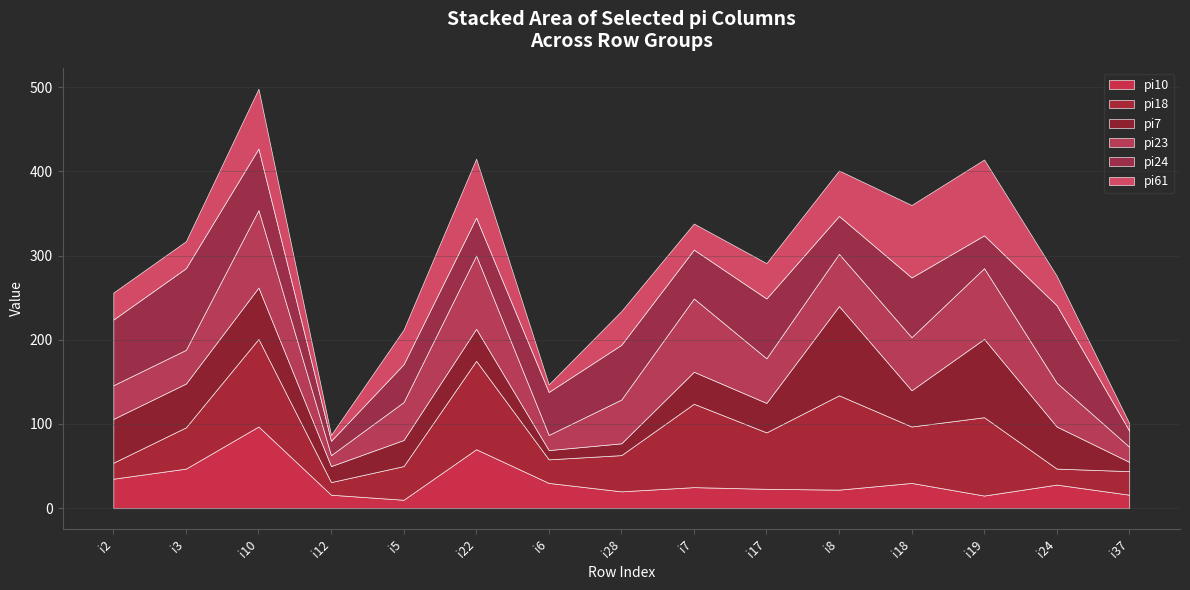

At how many categories does at least one series exceed 103?

3